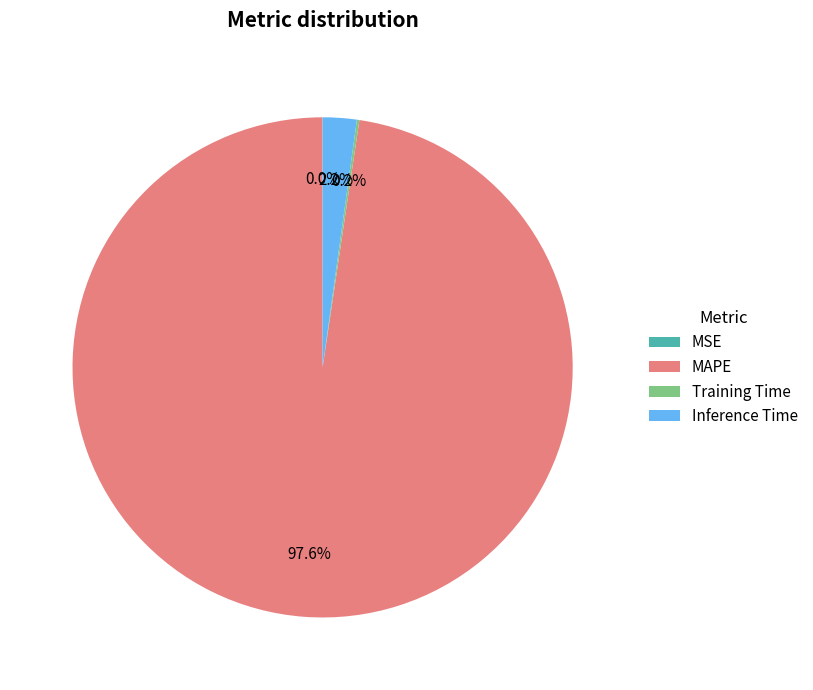

Which slice is the largest?

MAPE